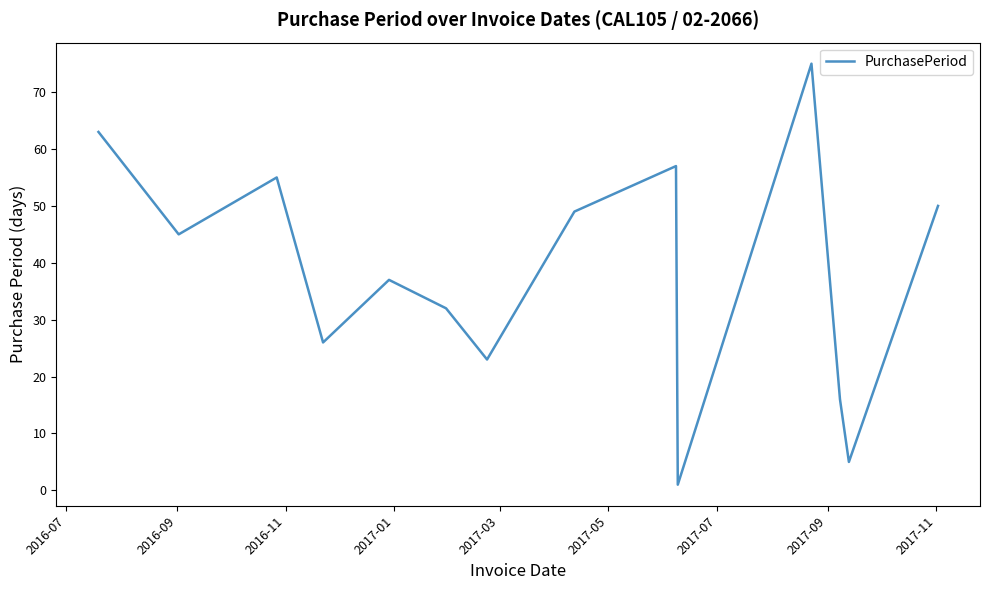

What is the greatest value displayed?

75